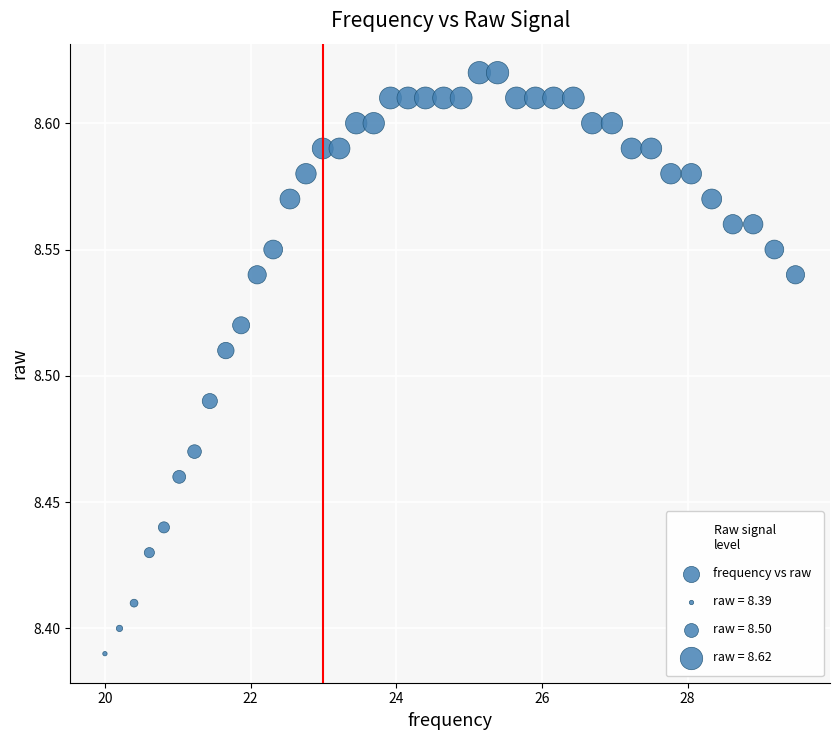

What is the range of X values (max minus min)?

9.5